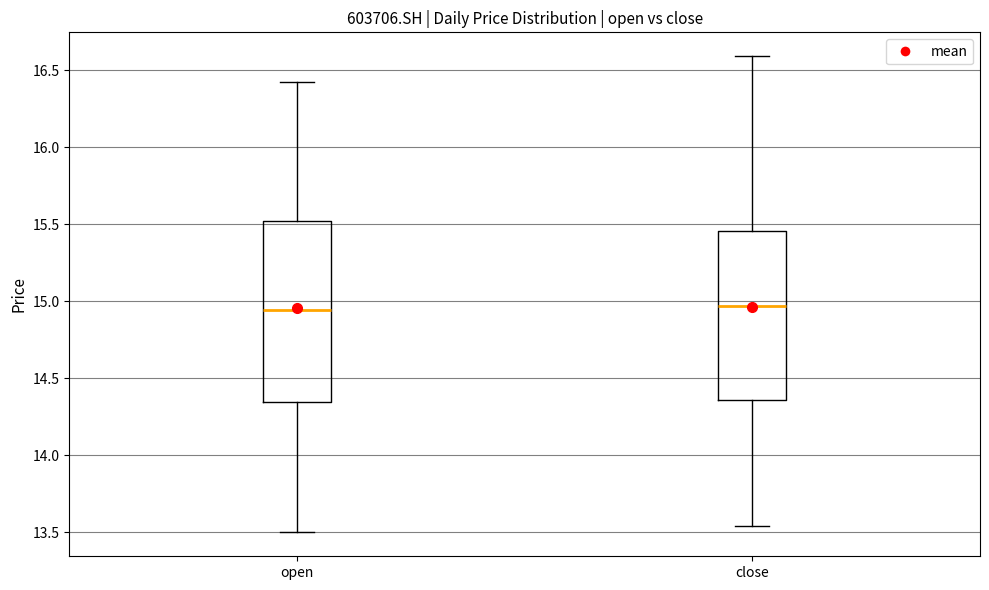

Reading left to right, read every box against the y-axis: the position of its median line, the range the box covers, and the ends of its whiskers. The values are not printed on the chart, so give them approximately, as read against the axis.

open: median 14.95, box 14.35 to 15.50, whiskers 13.50 to 16.40
close: median 14.95, box 14.35 to 15.45, whiskers 13.55 to 16.60